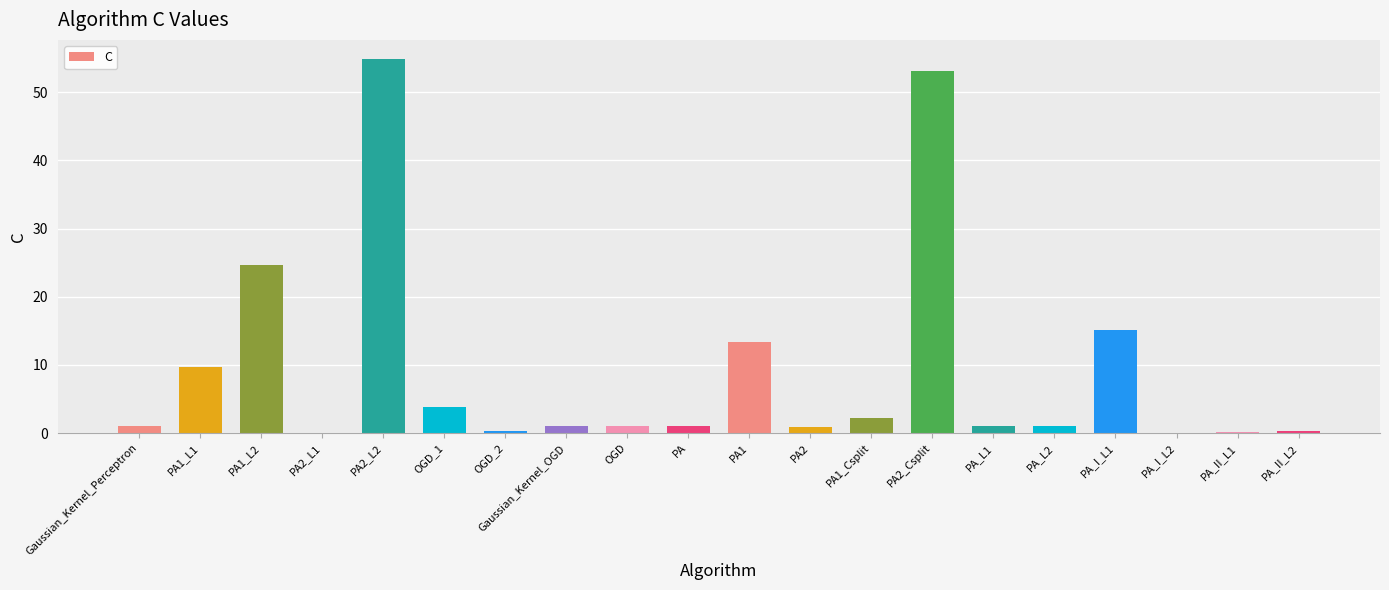

Which label corresponds to the largest value in the chart?

PA2_L2